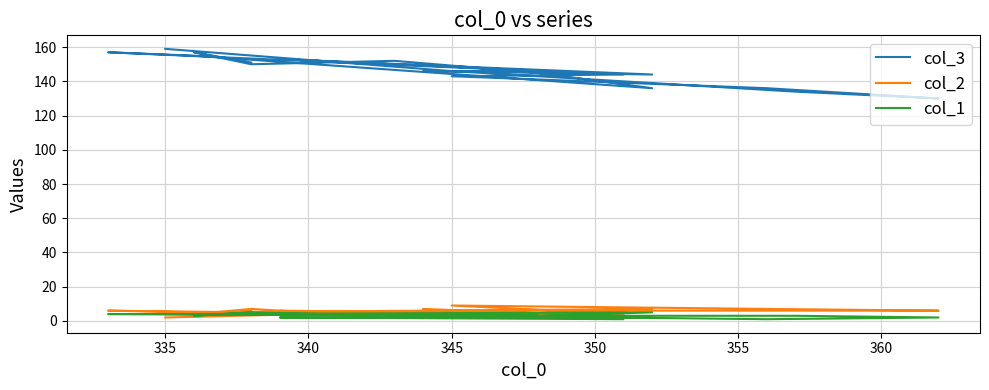

How many interior local valleys does the col_2 series have?

6